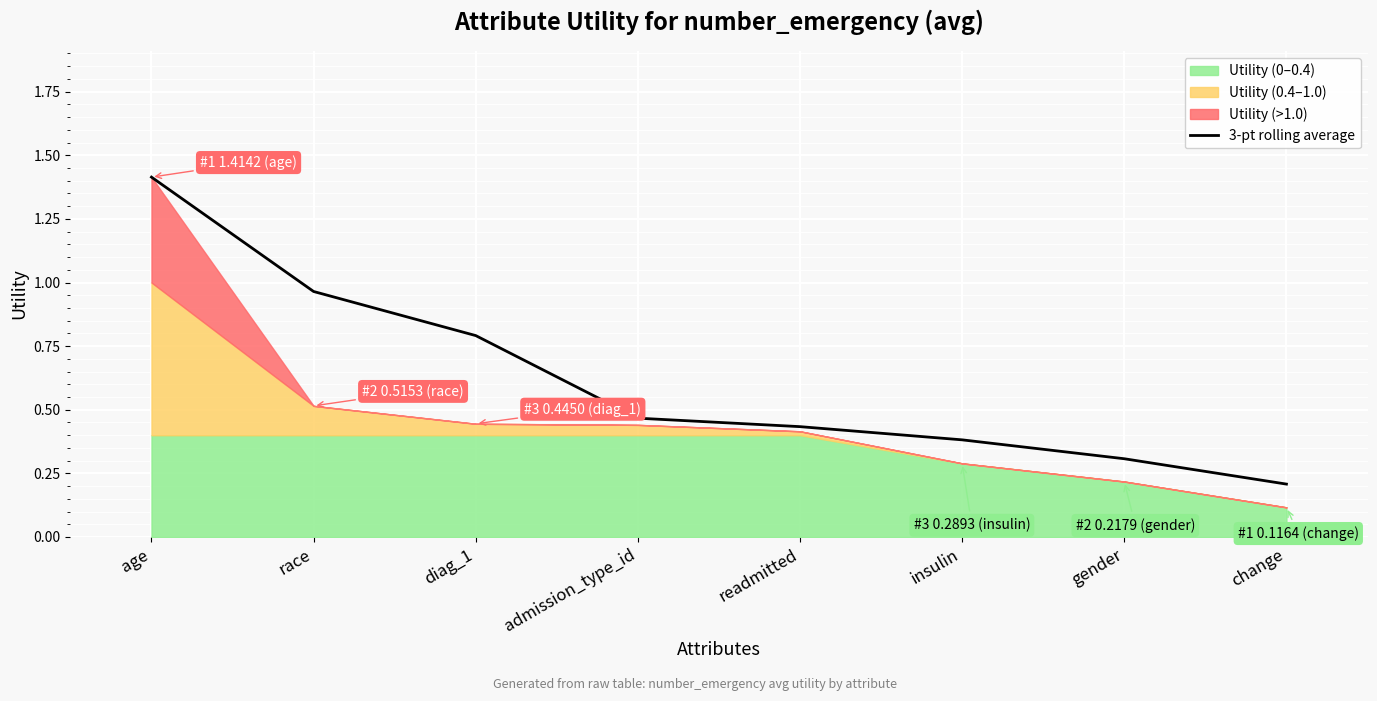

Between change and insulin, which is larger?

insulin